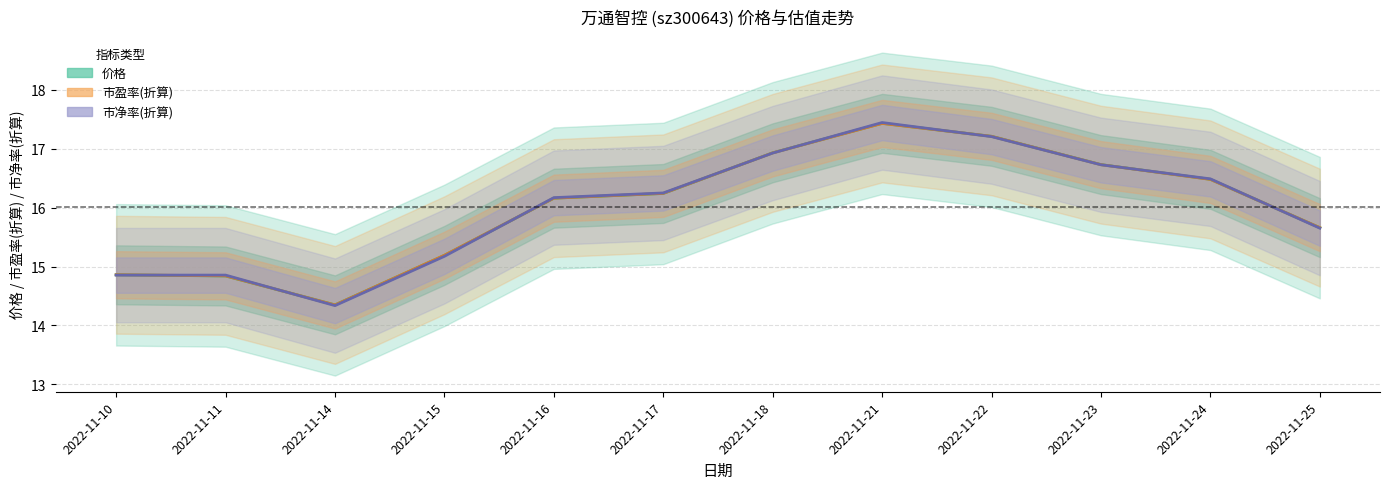

Reading left to right, what are all the values shown in this chart?

价格: 14.9	14.8	14.3	15.2	16.2	16.2	16.9	17.4	17.2	16.7	16.5	15.7
市盈率: 14.9	14.8	14.3	15.2	16.2	16.2	16.9	17.4	17.2	16.7	16.5	15.7
市净率: 14.9	14.9	14.3	15.2	16.2	16.2	16.9	17.4	17.2	16.7	16.5	15.7